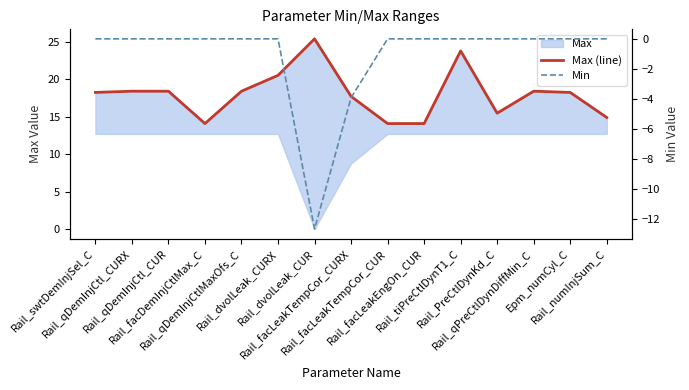

What is the total value across all series at Rail_PreCtlDynKd_C?

15.5